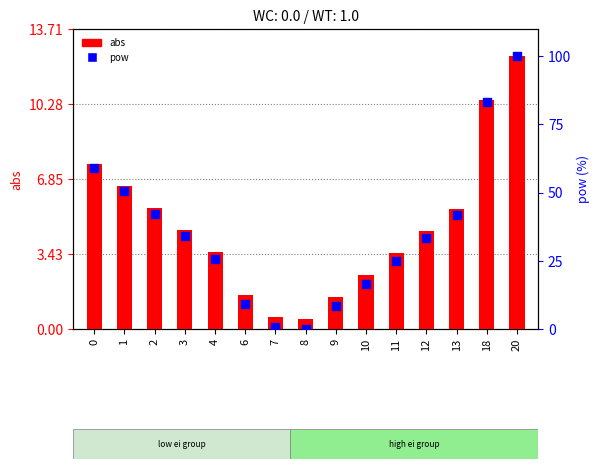

Which series has the largest total across all categories?

pow